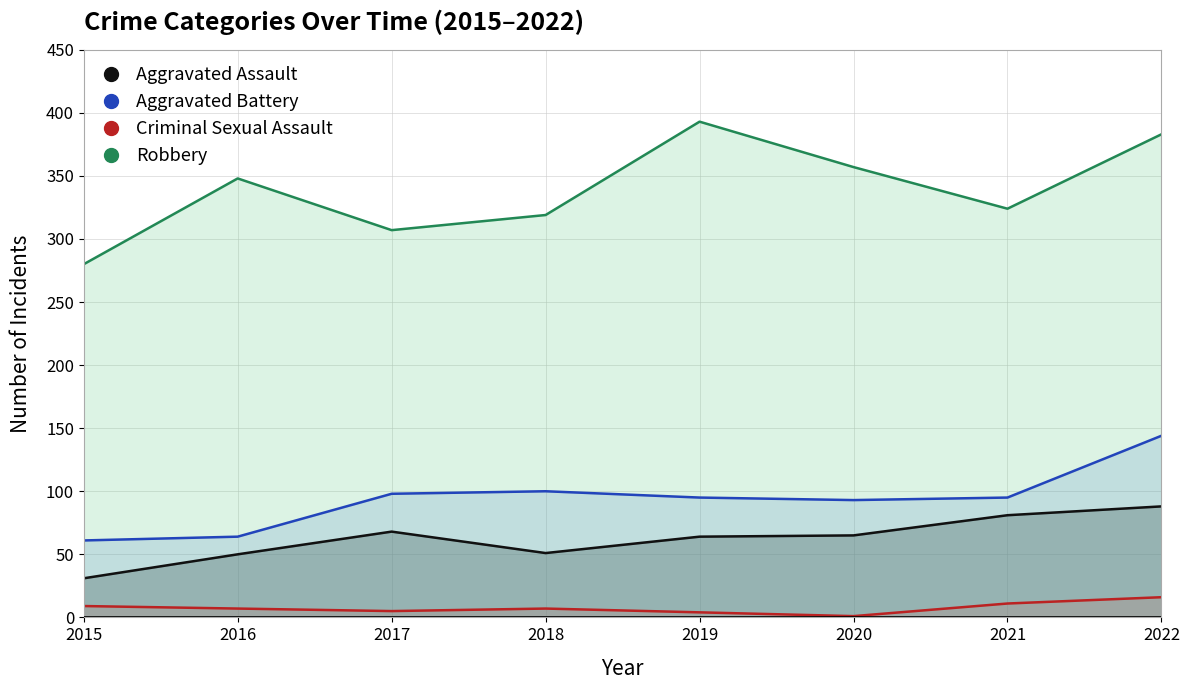

How many data points in Criminal Sexual Assault are above 7?

3